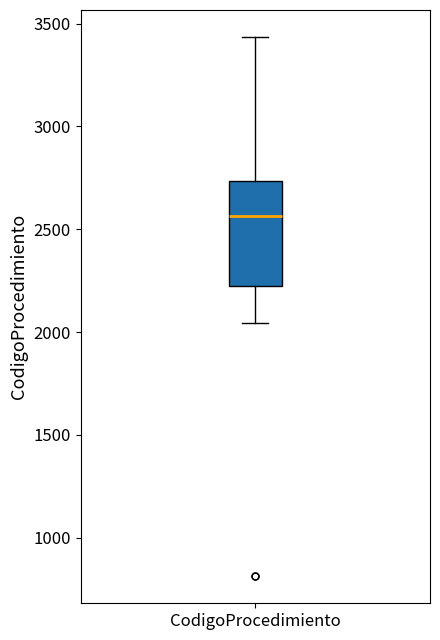

Where does the upper whisker of the box for CodigoProcedimiento end on the y-axis? The values are not printed on the chart, so give them approximately, as read against the axis.

3450